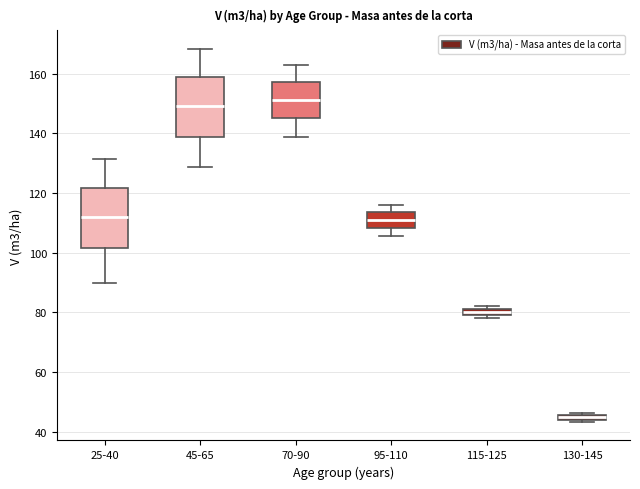

Which box's median line is the highest?

70-90